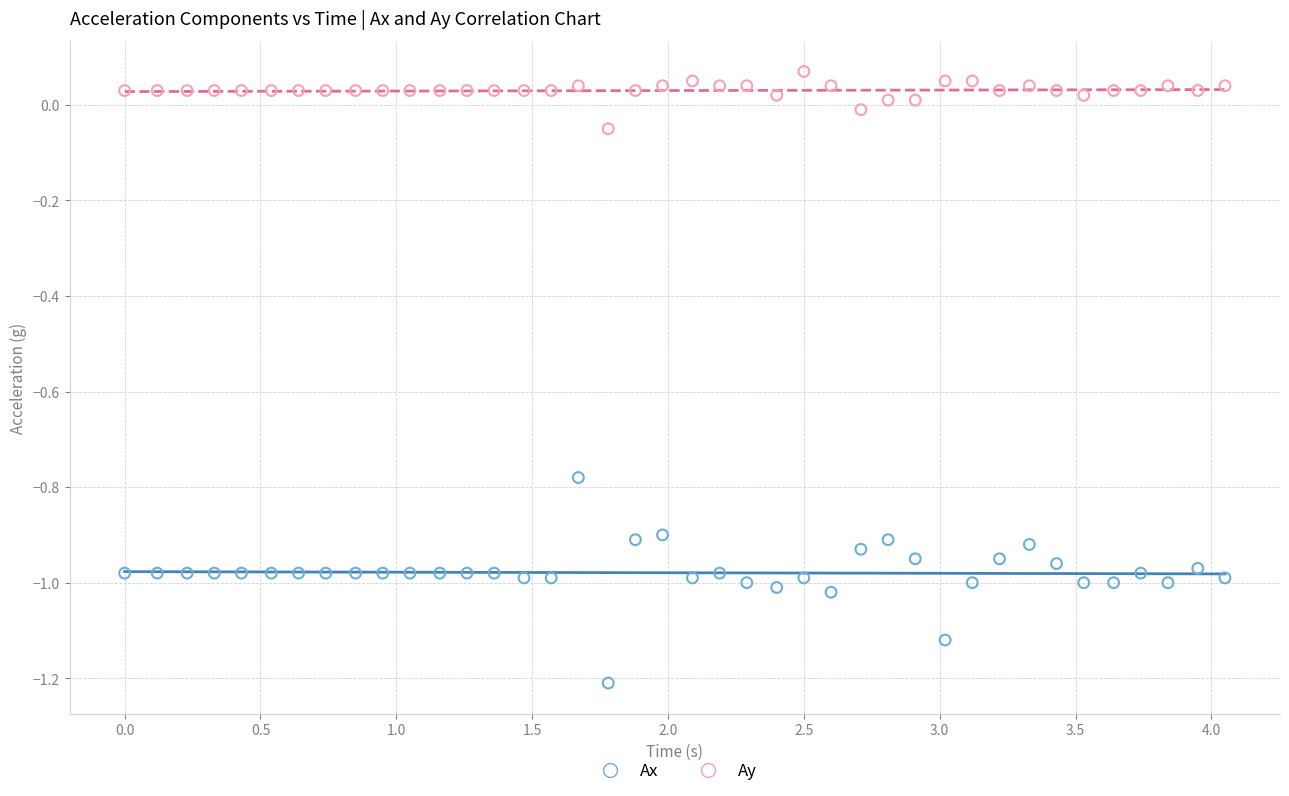

Which series contains the highest Y value?

Ay